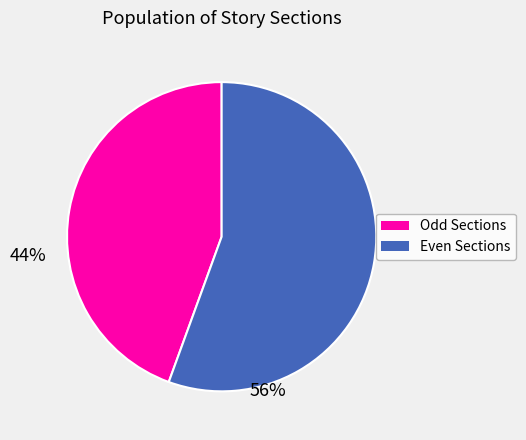

Which slice is the largest?

Even Sections